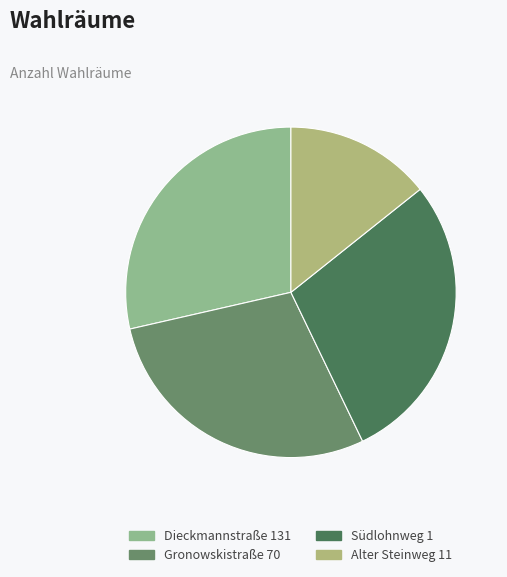

Which category has the smallest portion of the pie?

Alter Steinweg 11